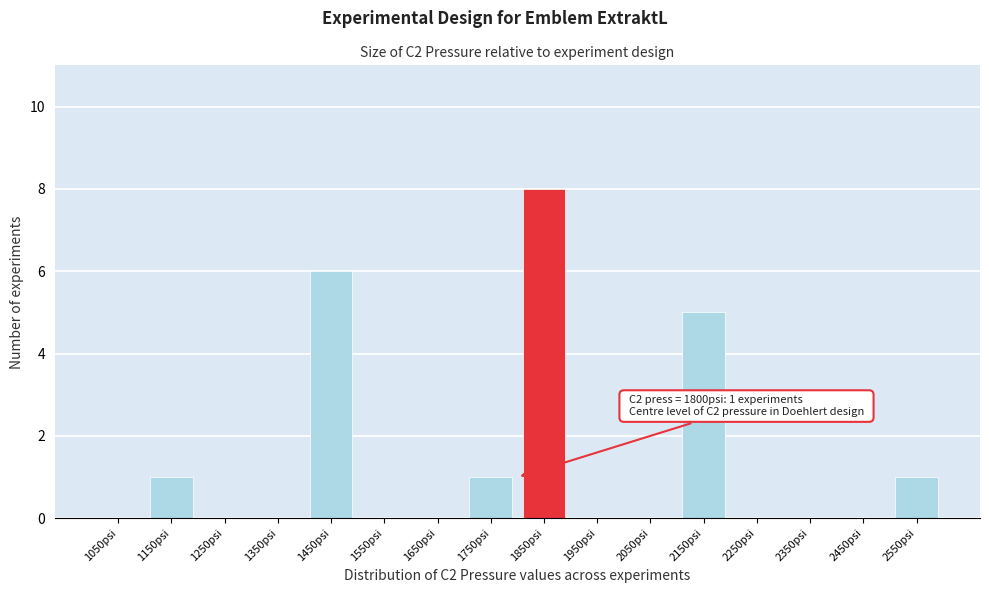

Over which range of the x-axis is the bar tallest?

1800 to 1900